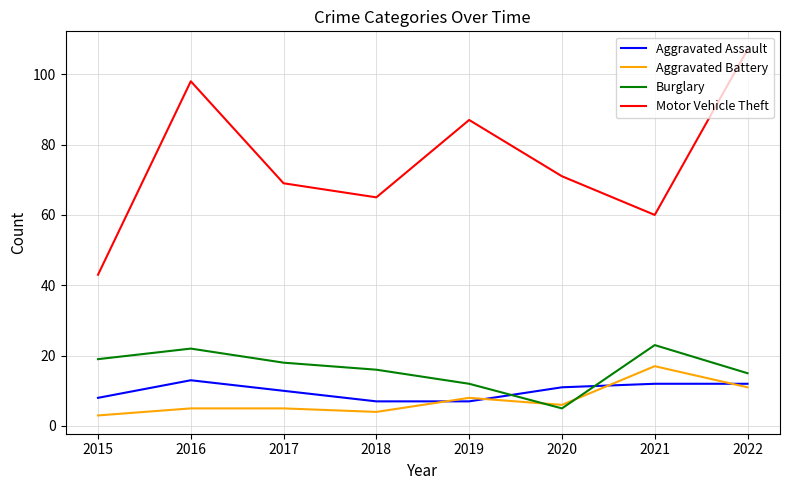

How many lines are shown in the chart?

4